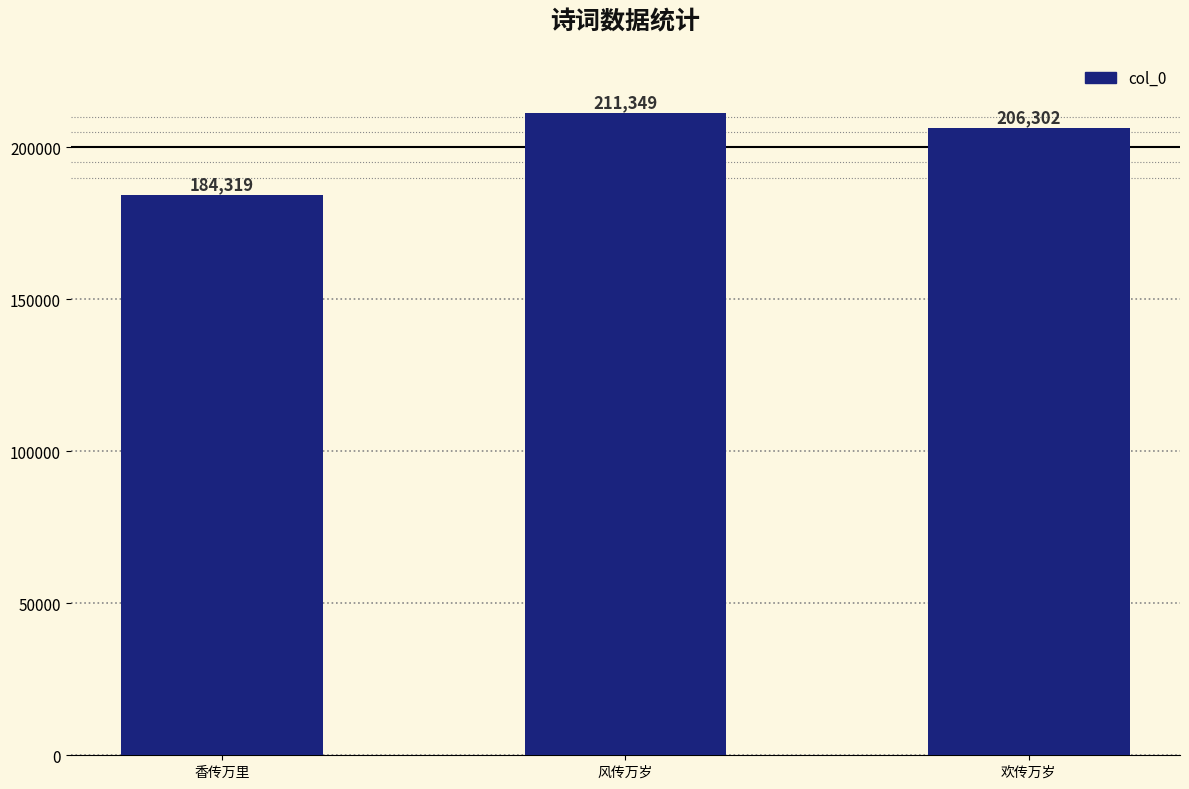

How many bars are there in total?

3